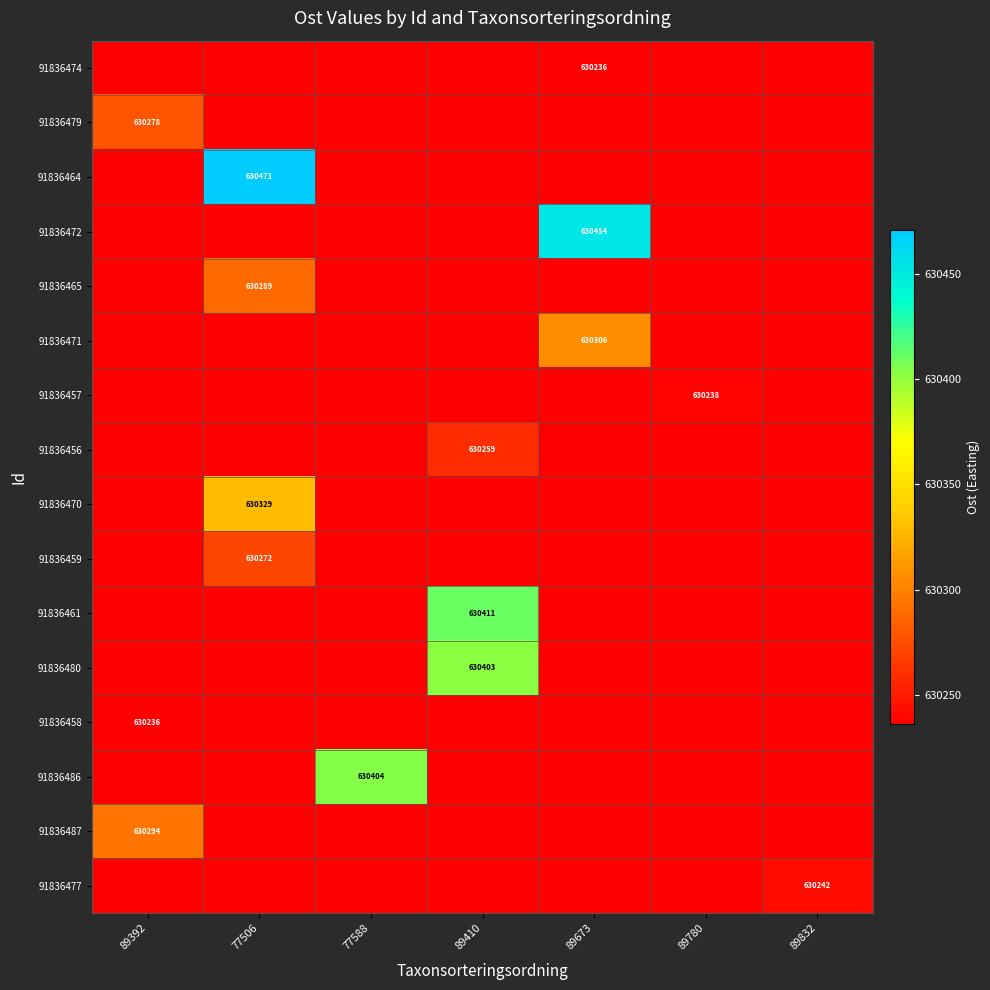

Rank the series by their maximum value, from highest to lowest.

91836464, 91836472, 91836461, 91836486, 91836480, 91836470, 91836471, 91836487, 91836465, 91836479, 91836459, 91836456, 91836477, 91836457, 91836474, 91836458